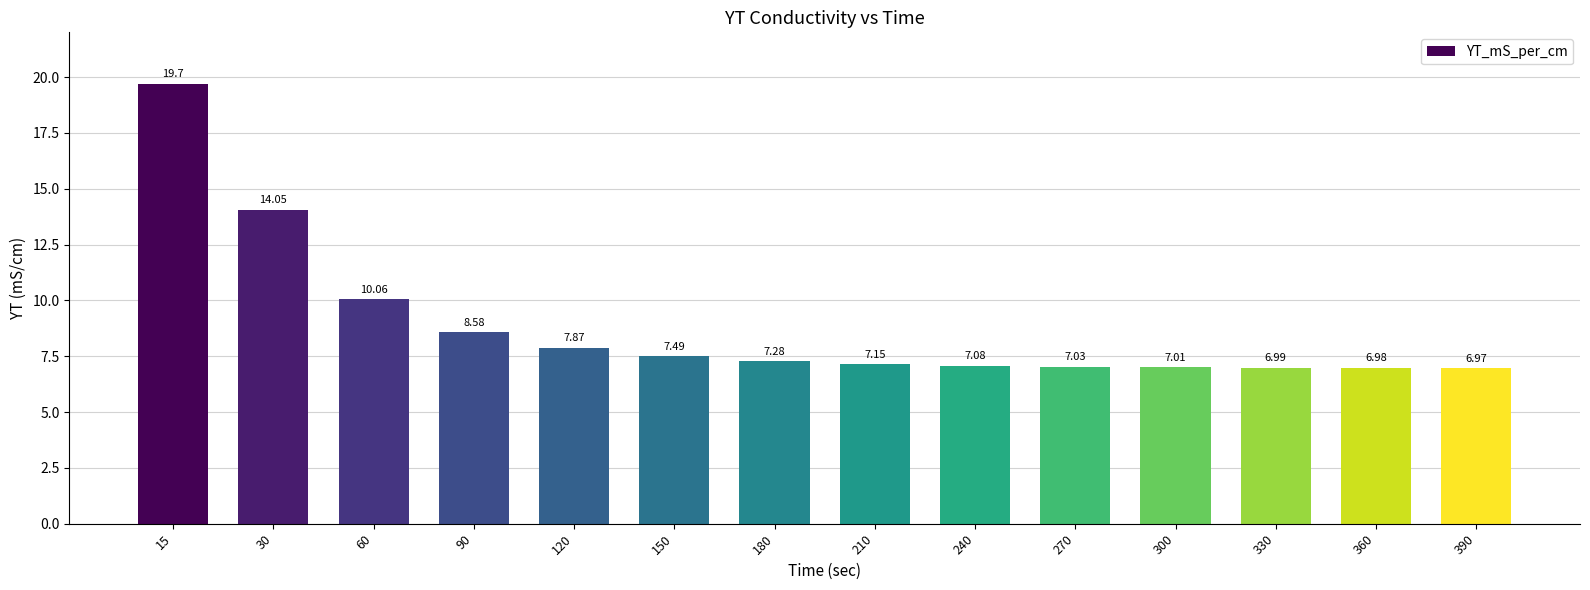

What is the difference between the values at 270 and 30?

7.0